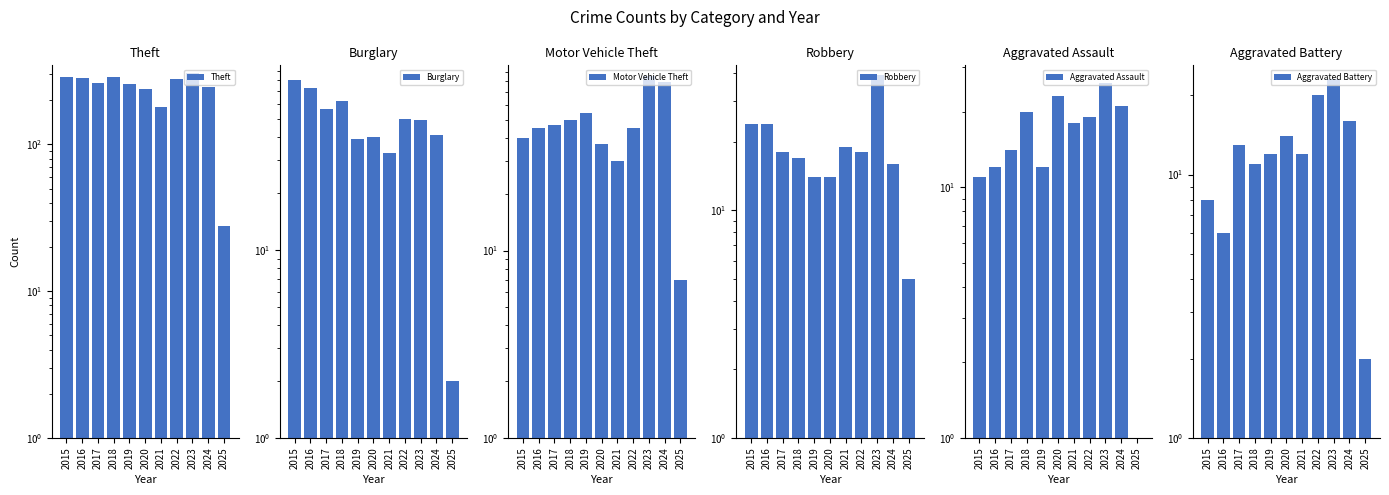

Reading left to right, list all the values displayed in this chart.

Theft: 2015=290	2016=283	2017=261	2018=287	2019=259	2020=238	2021=179	2022=279	2023=307	2024=245	2025=28
Burglary: 2015=80	2016=73	2017=56	2018=62	2019=39	2020=40	2021=33	2022=50	2023=49	2024=41	2025=2
Motor Vehicle Theft: 2015=40	2016=45	2017=47	2018=50	2019=54	2020=37	2021=30	2022=45	2023=86	2024=79	2025=7
Robbery: 2015=24	2016=24	2017=18	2018=17	2019=14	2020=14	2021=19	2022=18	2023=39	2024=16	2025=5
Aggravated Assault: 2015=11	2016=12	2017=14	2018=20	2019=12	2020=23	2021=18	2022=19	2023=26	2024=21	2025=1
Aggravated Battery: 2015=8	2016=6	2017=13	2018=11	2019=12	2020=14	2021=12	2022=20	2023=23	2024=16	2025=2